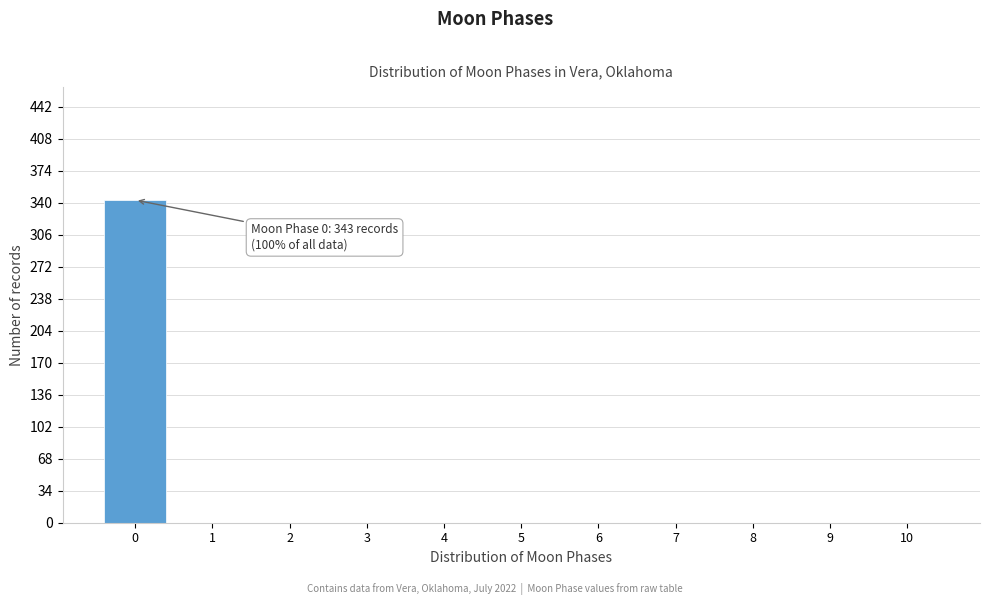

Which range on the x-axis has the tallest bar?

-0.5 to 0.5